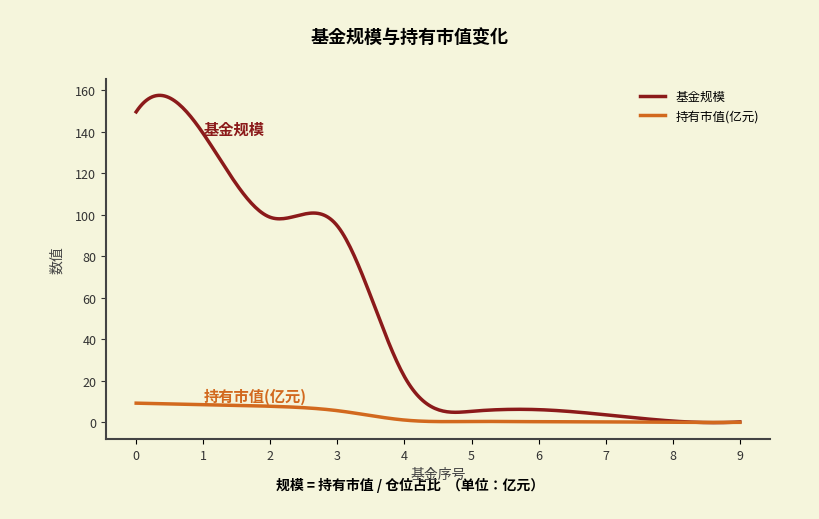

What is the greatest value displayed?

157.4